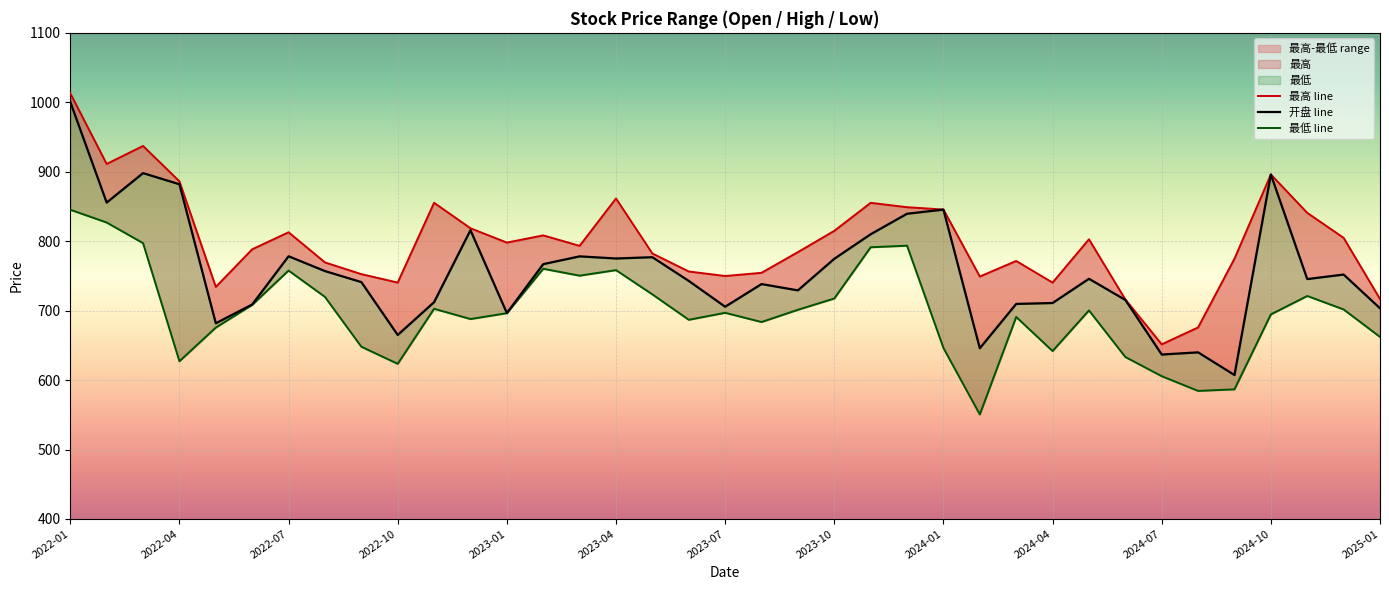

Where does the 最低 line series first go above 696?

2022-01